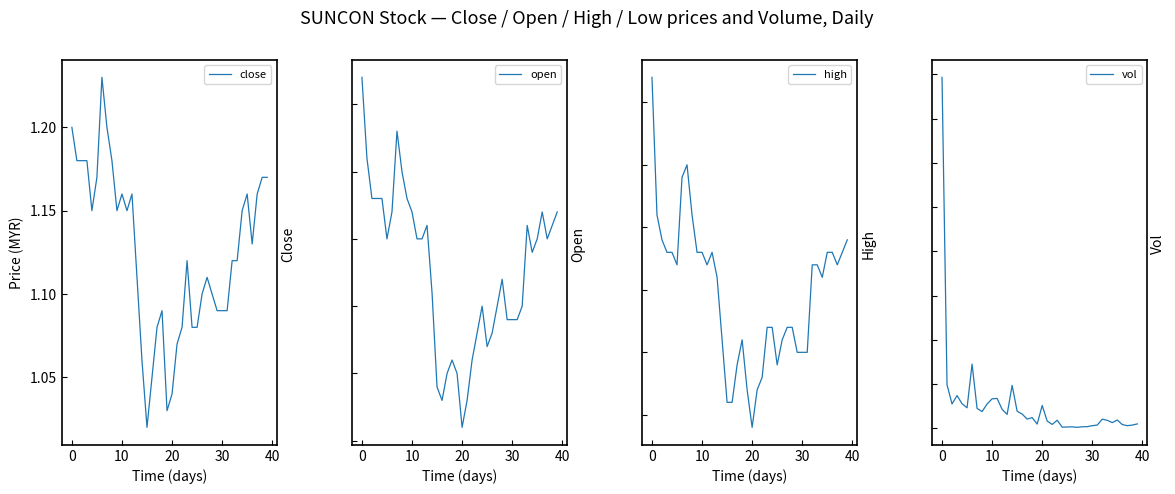

How many lines are shown in the chart?

4